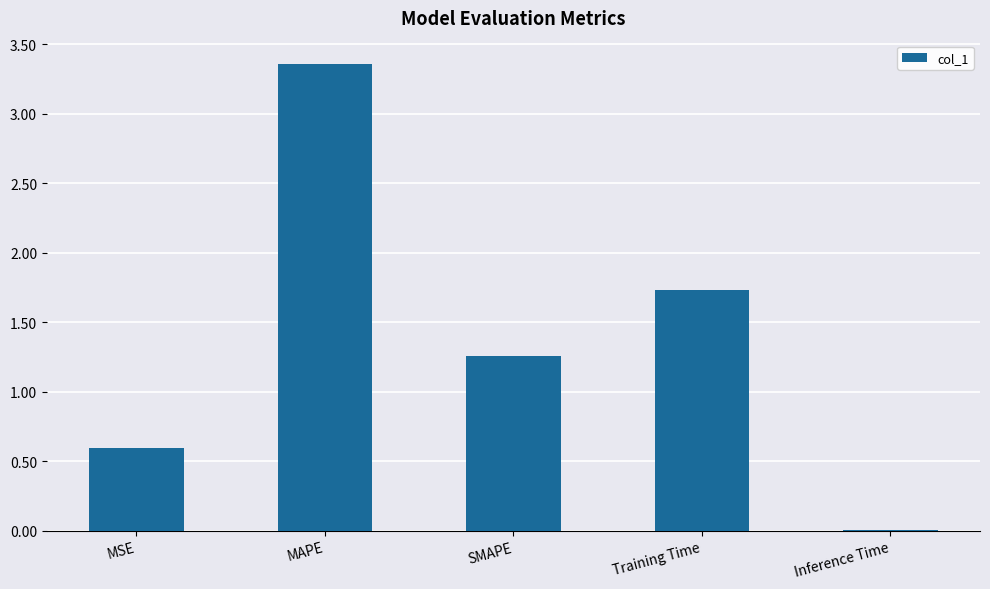

At which label does the data first exceed 1?

MAPE